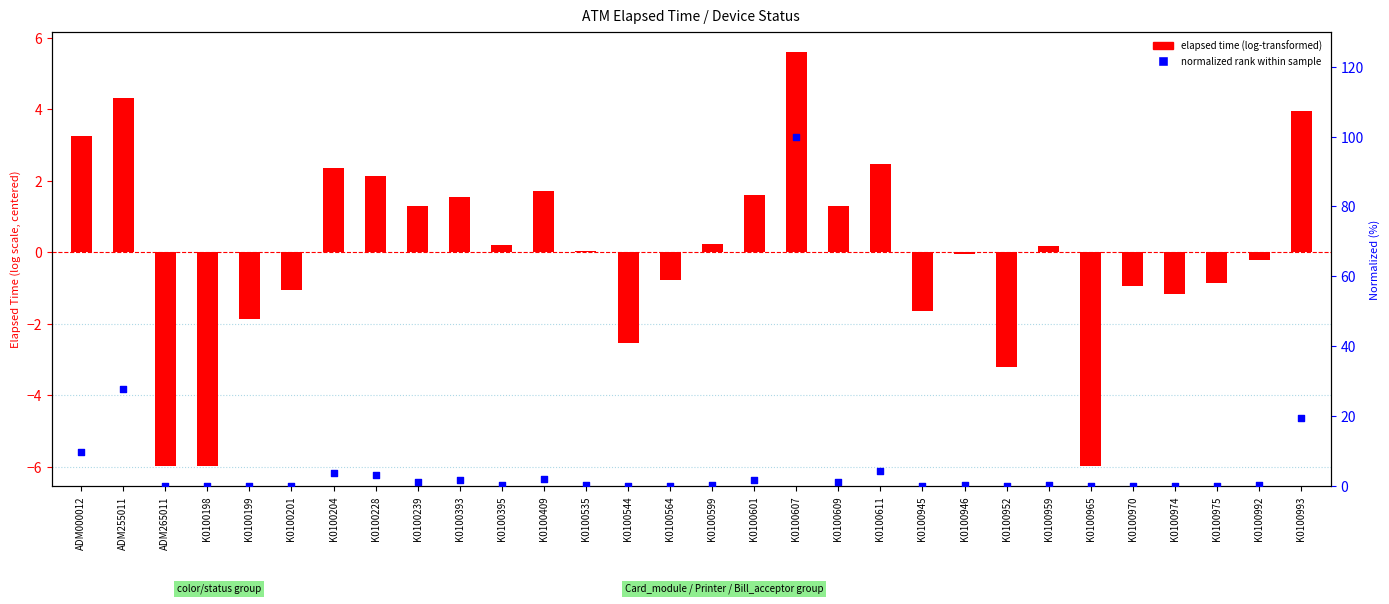

Which series has the widest spread of Y values?

normalized rank within sample